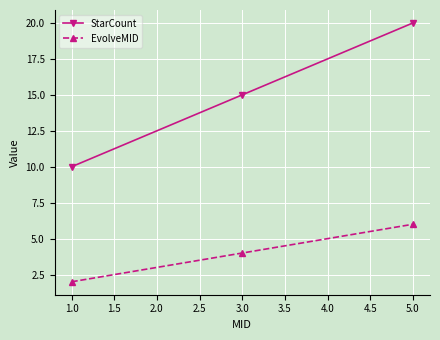

How many StarCount values are between 10 and 20?

3